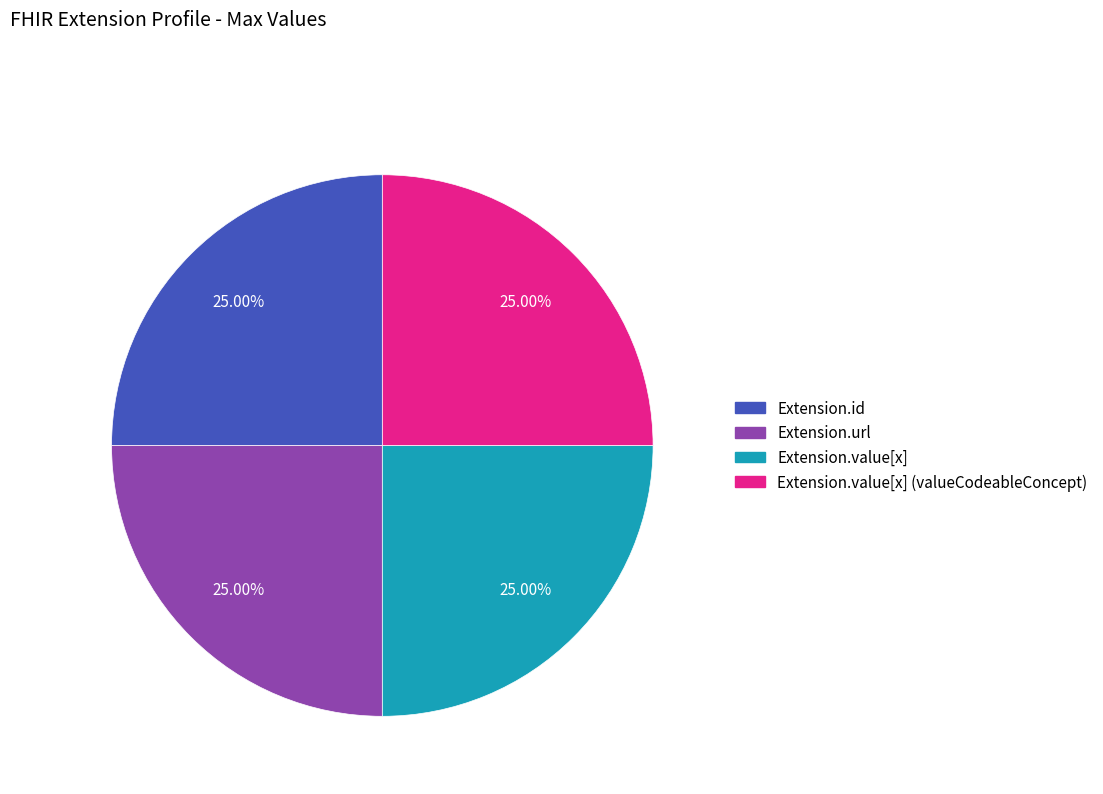

Does any single category account for the majority?

No